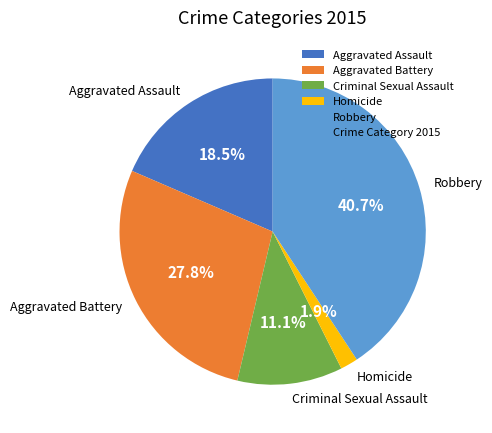

Between Homicide and Aggravated Assault, which is larger?

Aggravated Assault